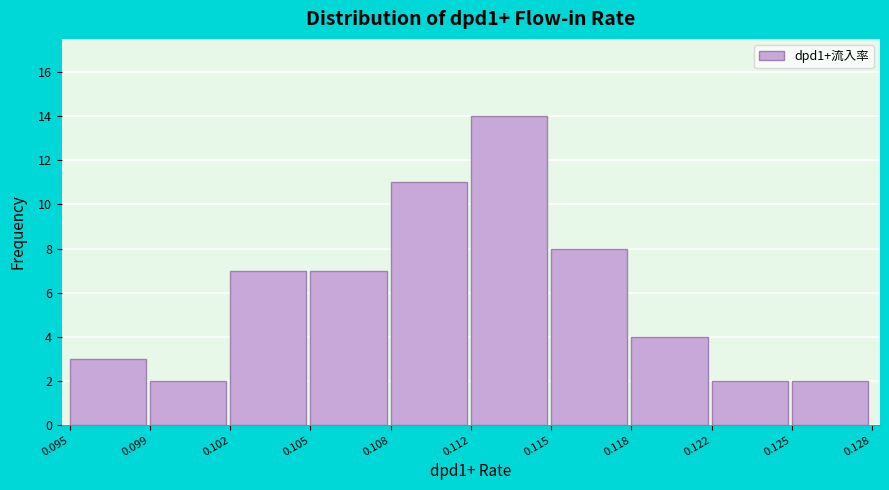

Reading left to right, what are all the values shown in this chart?

0.095=3	0.099=2	0.102=7	0.105=7	0.108=11	0.112=14	0.115=8	0.118=4	0.122=2	0.125=2